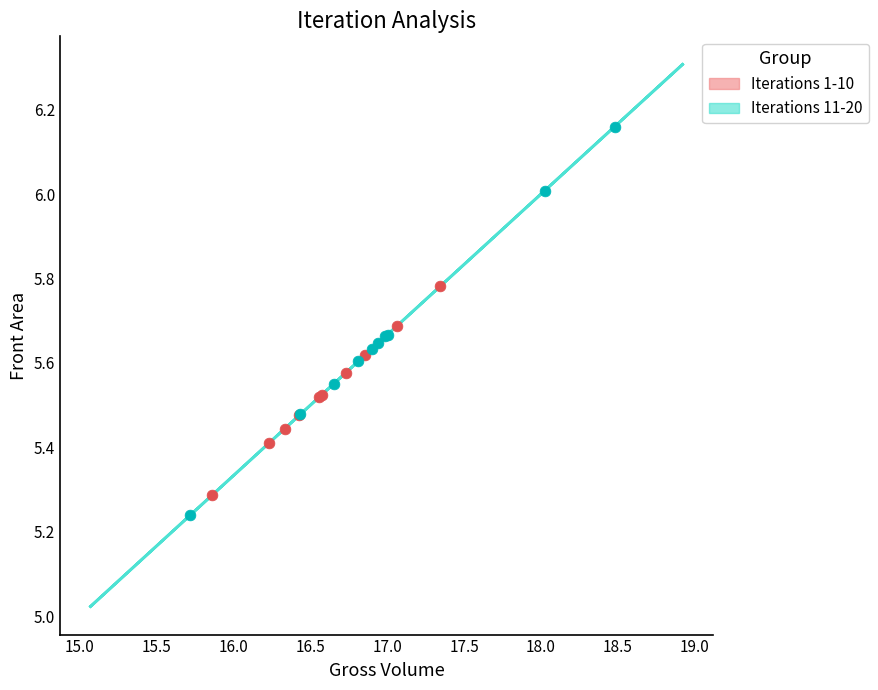

Which series has the largest Y range (max minus min)?

Iterations 11-20